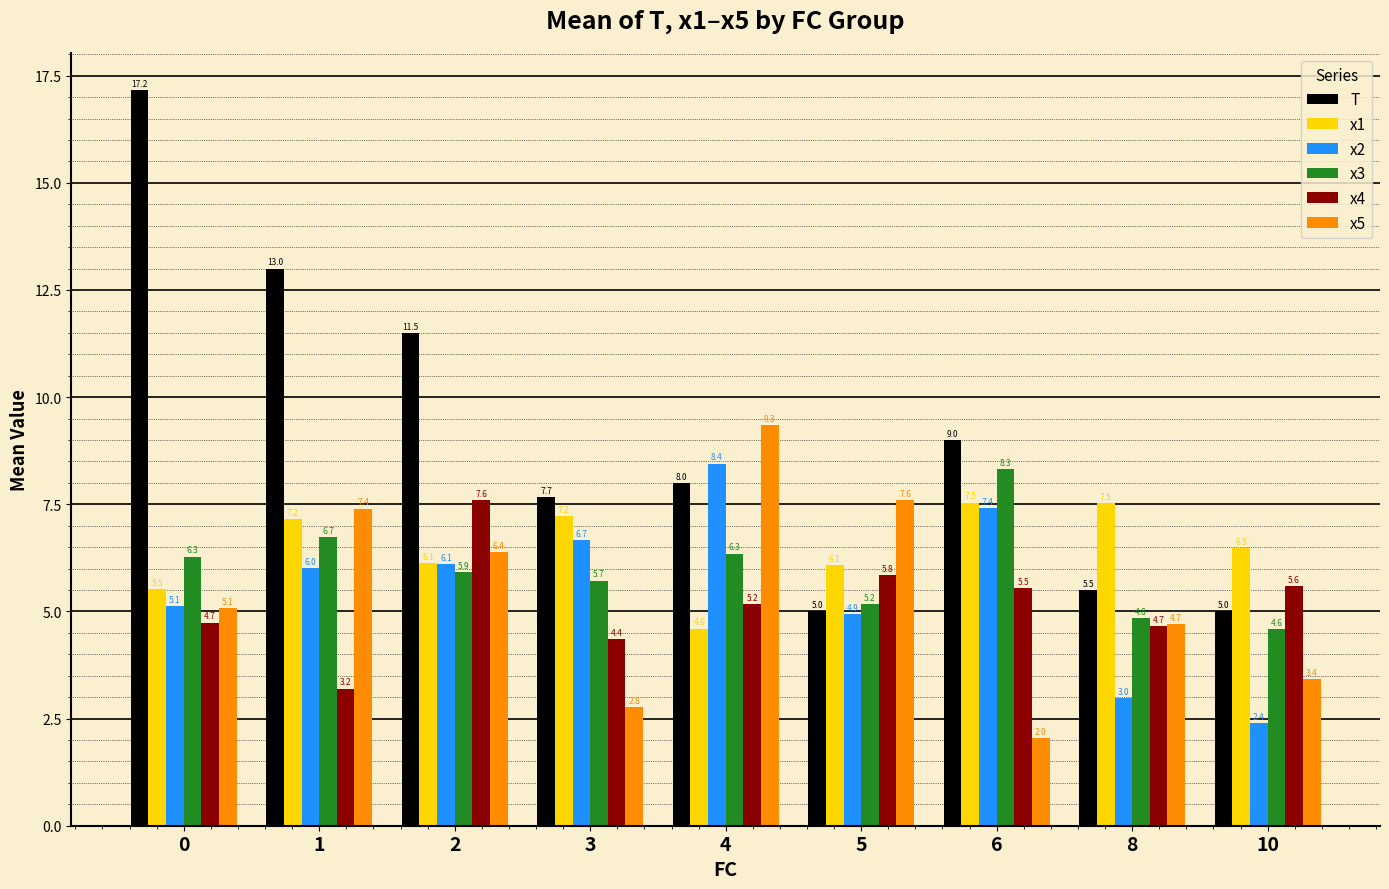

Is it true that x1 equals 1.8 at 0?

False